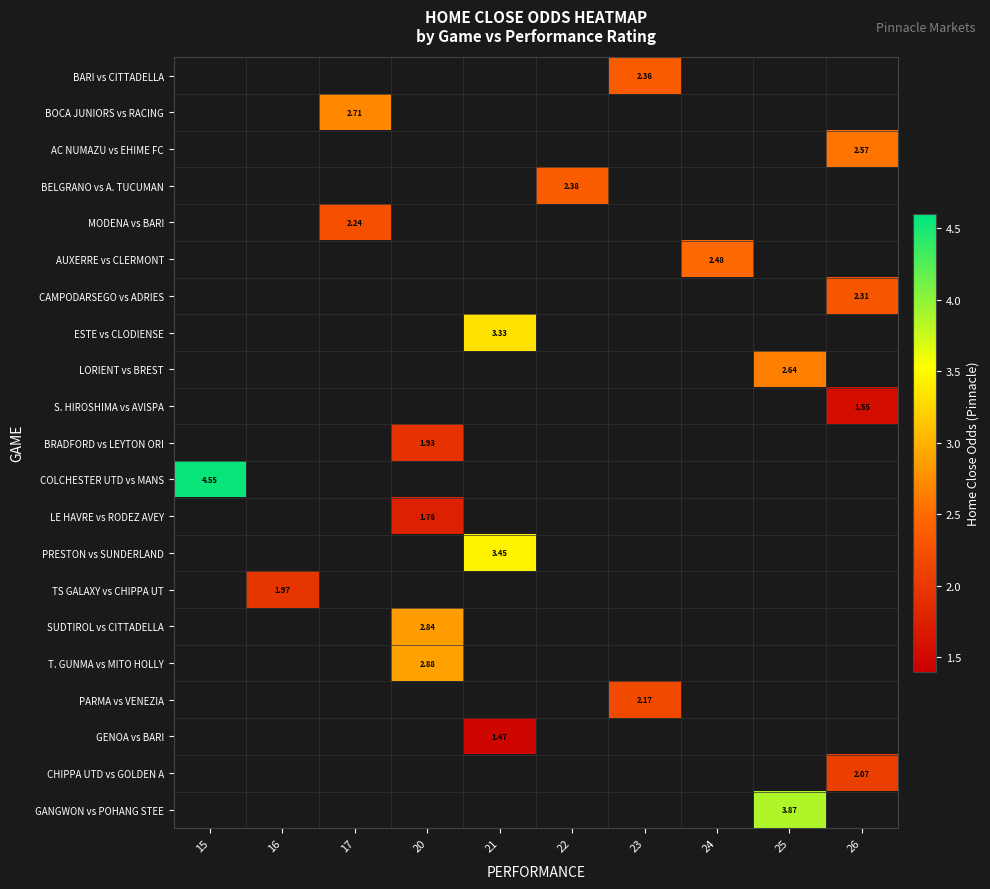

Which label corresponds to the smallest value in the chart?

21